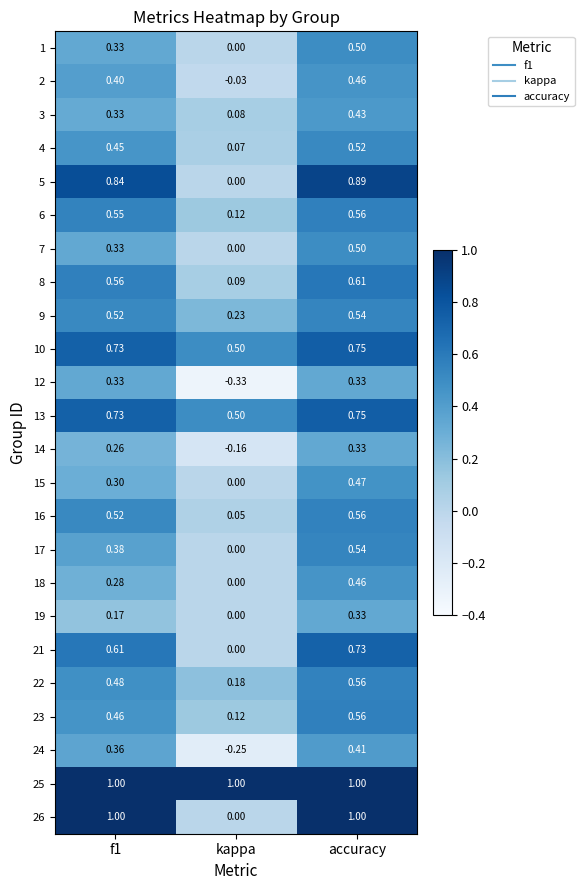

Which category has the lowest value across all series?

kappa